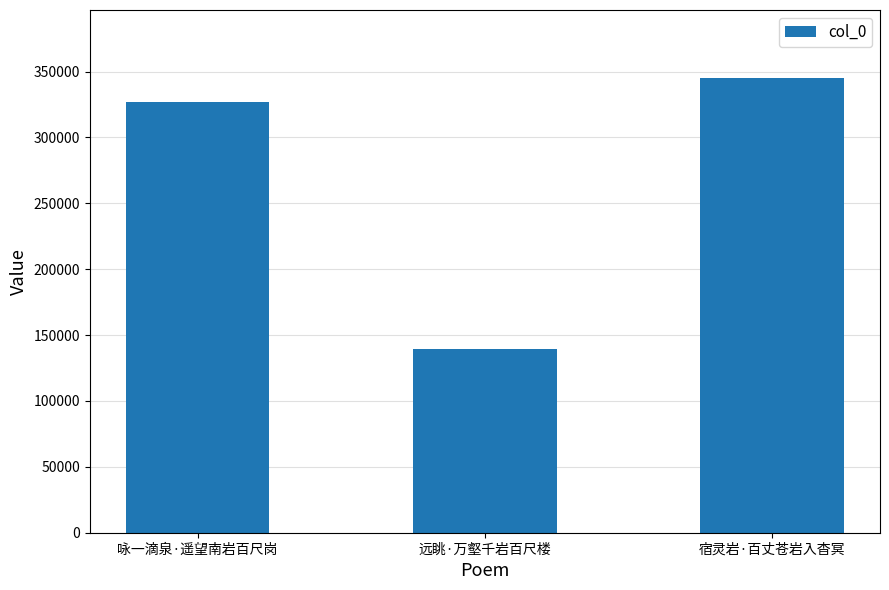

Rank the categories by value from highest to lowest.

宿灵岩·百丈苍岩入杳冥, 咏一滴泉·遥望南岩百尺岗, 远眺·万壑千岩百尺楼